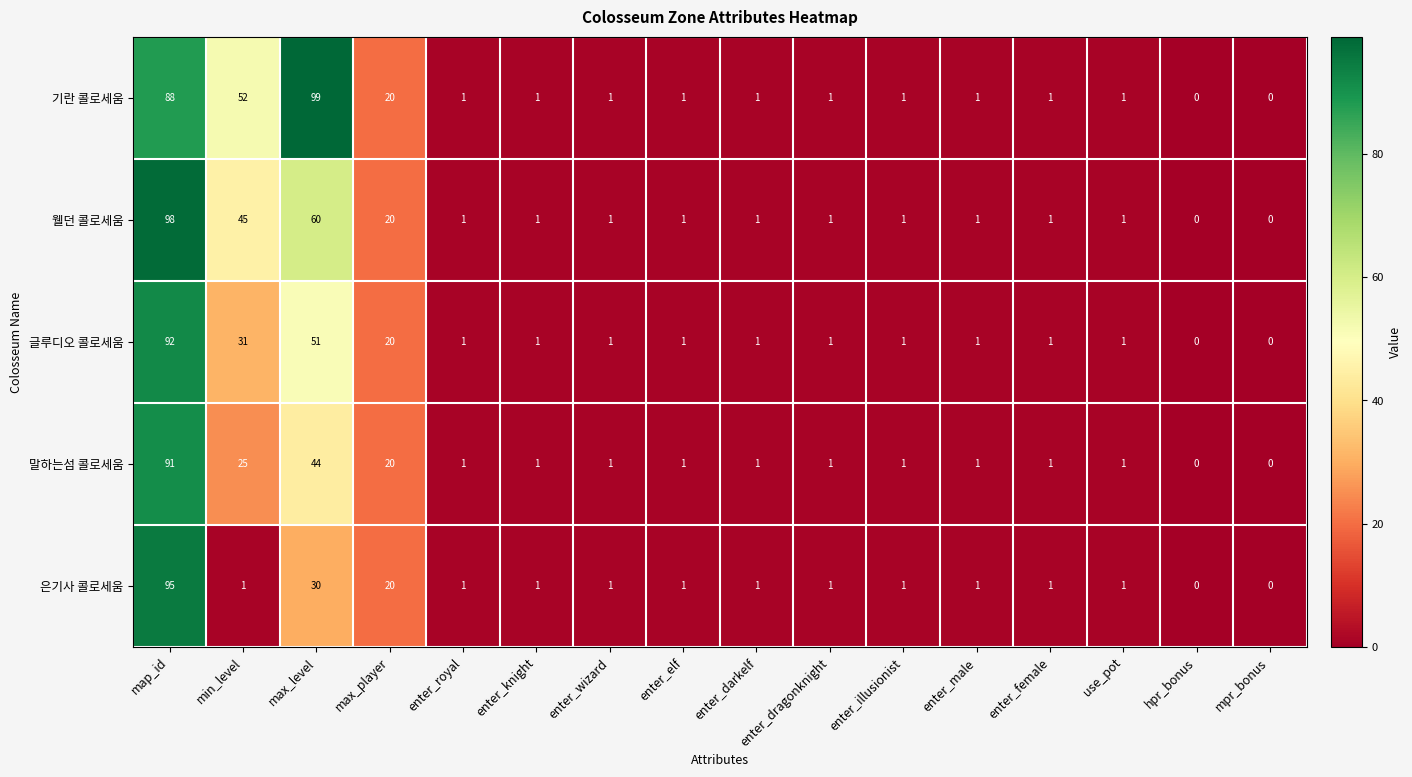

The value of 말하는섬 콜로세움 at map_id is 91. True or false?

True